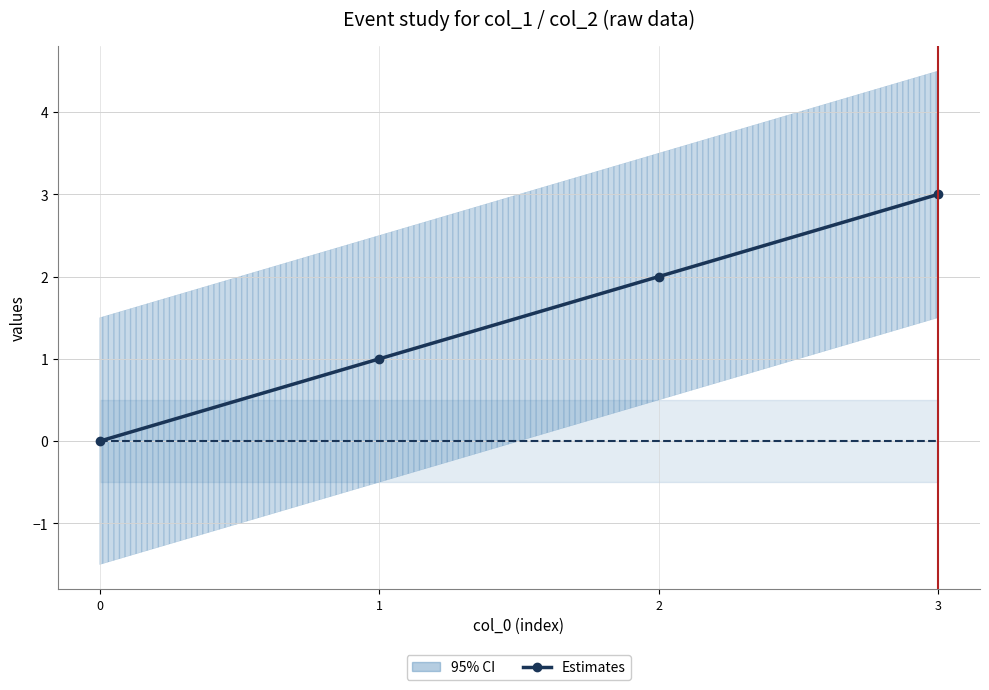

The Estimates series shows 1 at 1. True or false?

True